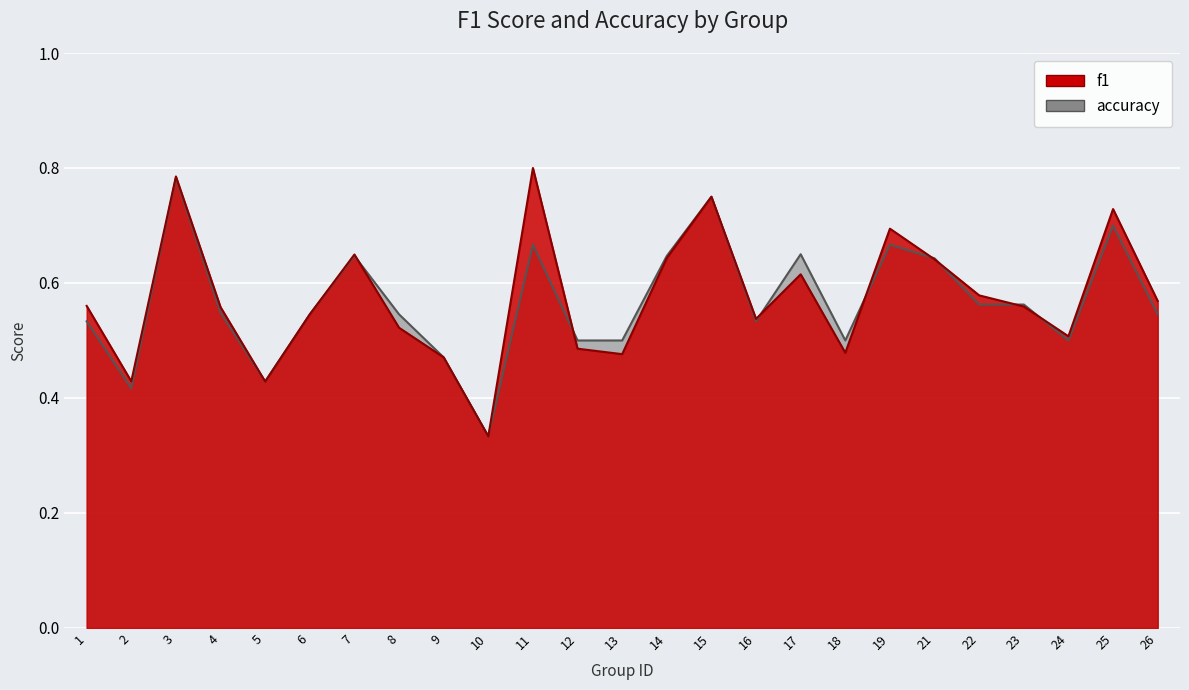

Where is the first local maximum for f1?

3